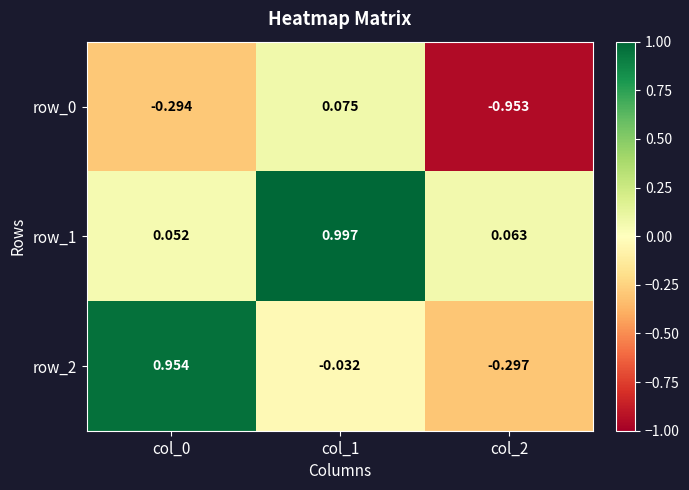

Is the value of row_0 at col_2 greater than the value of row_2 at col_2?

No